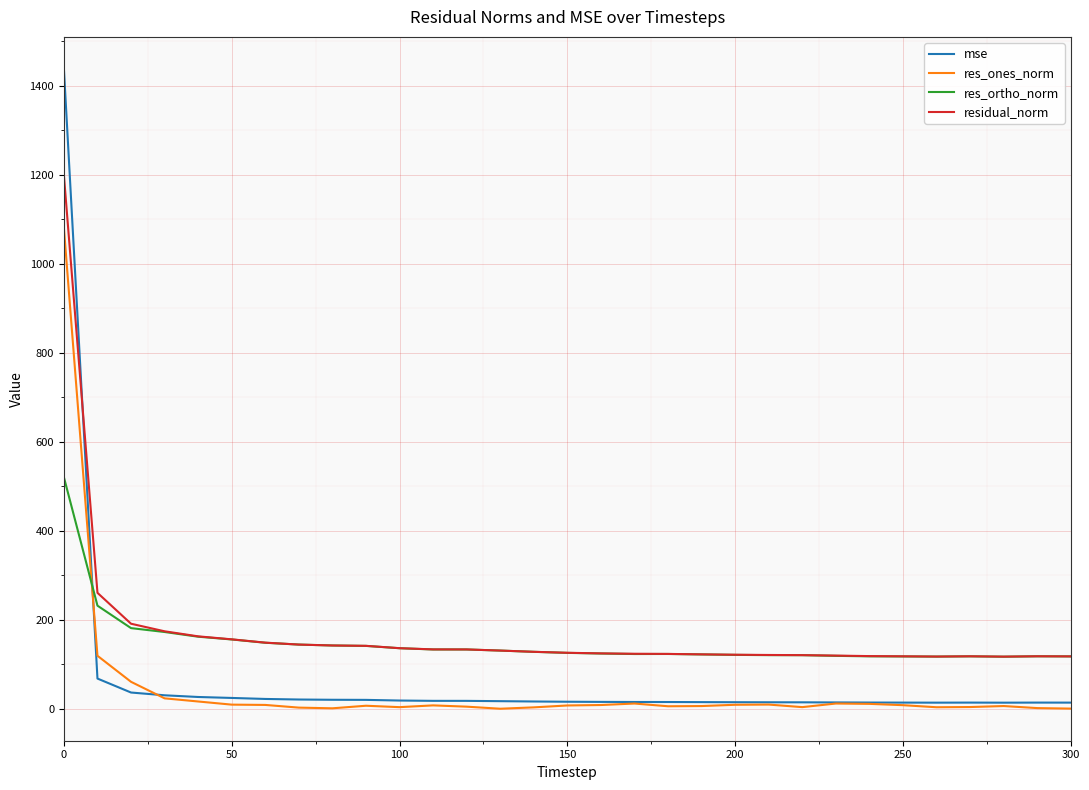

What is the minimum value for res_ortho_norm?

117.1